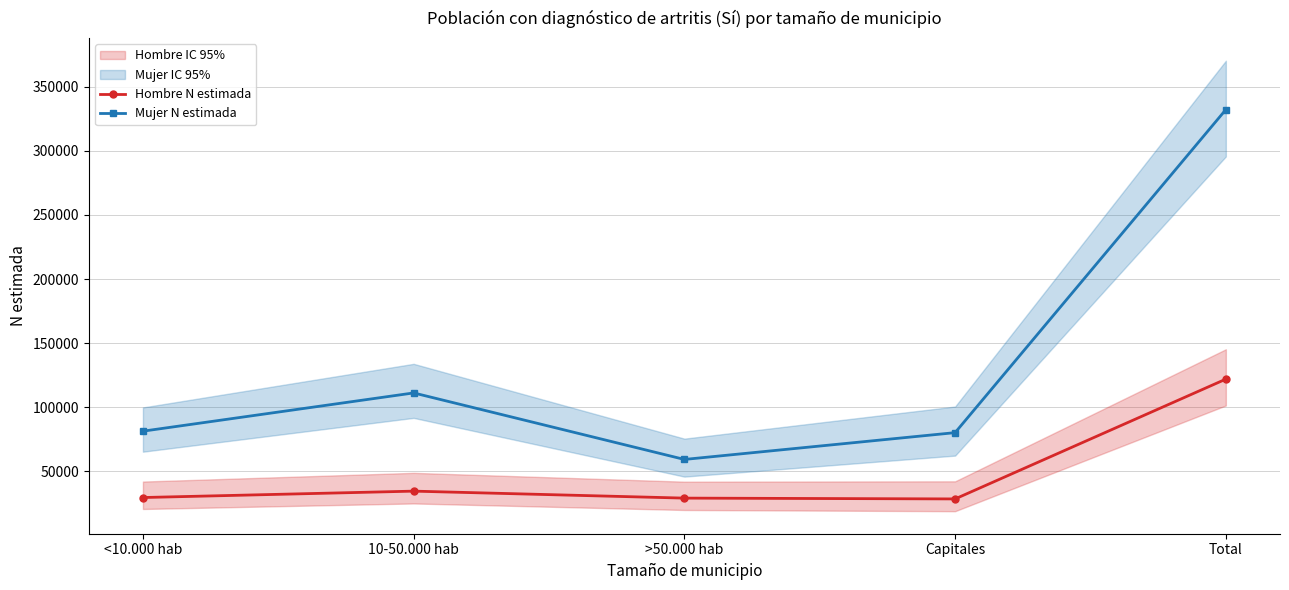

What is the sum of the Mujer N estimada values at 10-50.000 hab and <10.000 hab?

192538